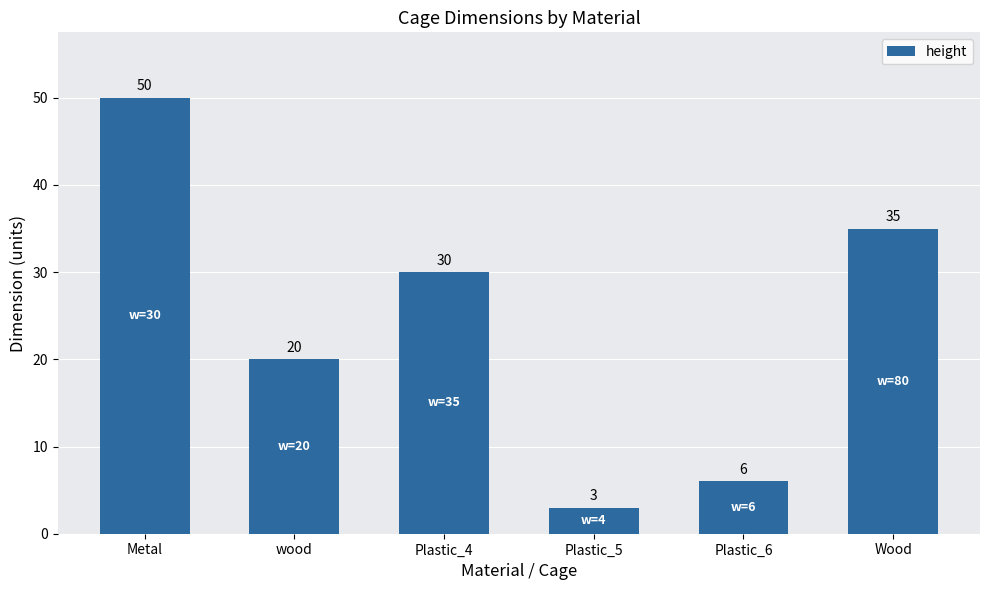

What is the approximate value at Wood?

35